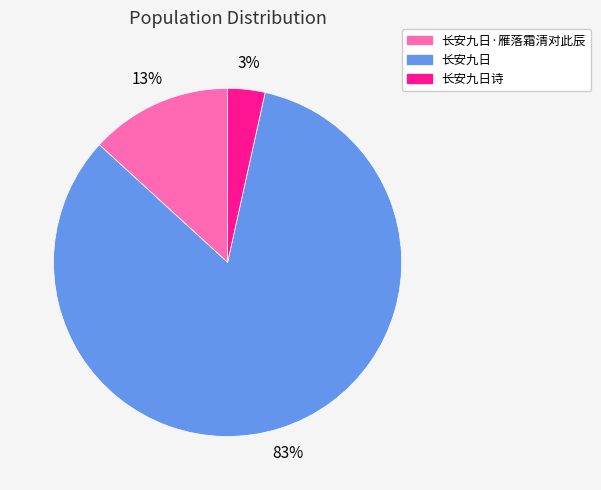

What percentage is the 长安九日诗 slice, to the nearest percent?

3%